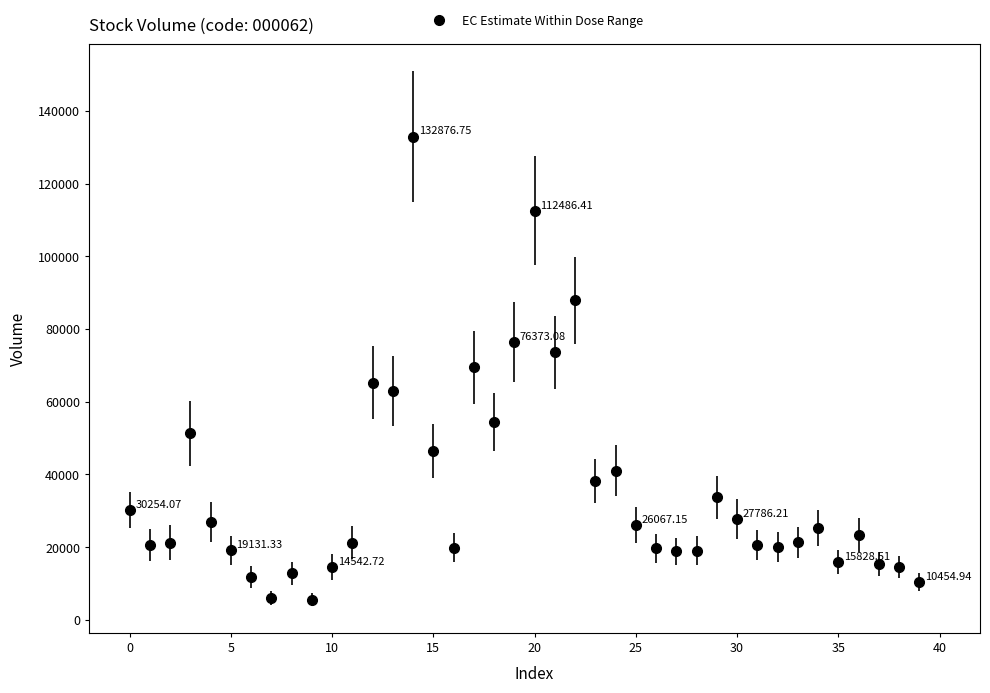

True or false: there are more than 1 points higher than both neighbors.

True